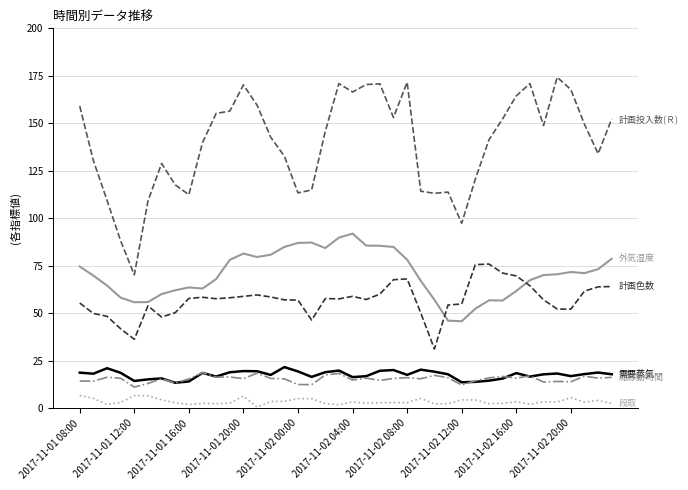

How many lines are shown in the chart?

6